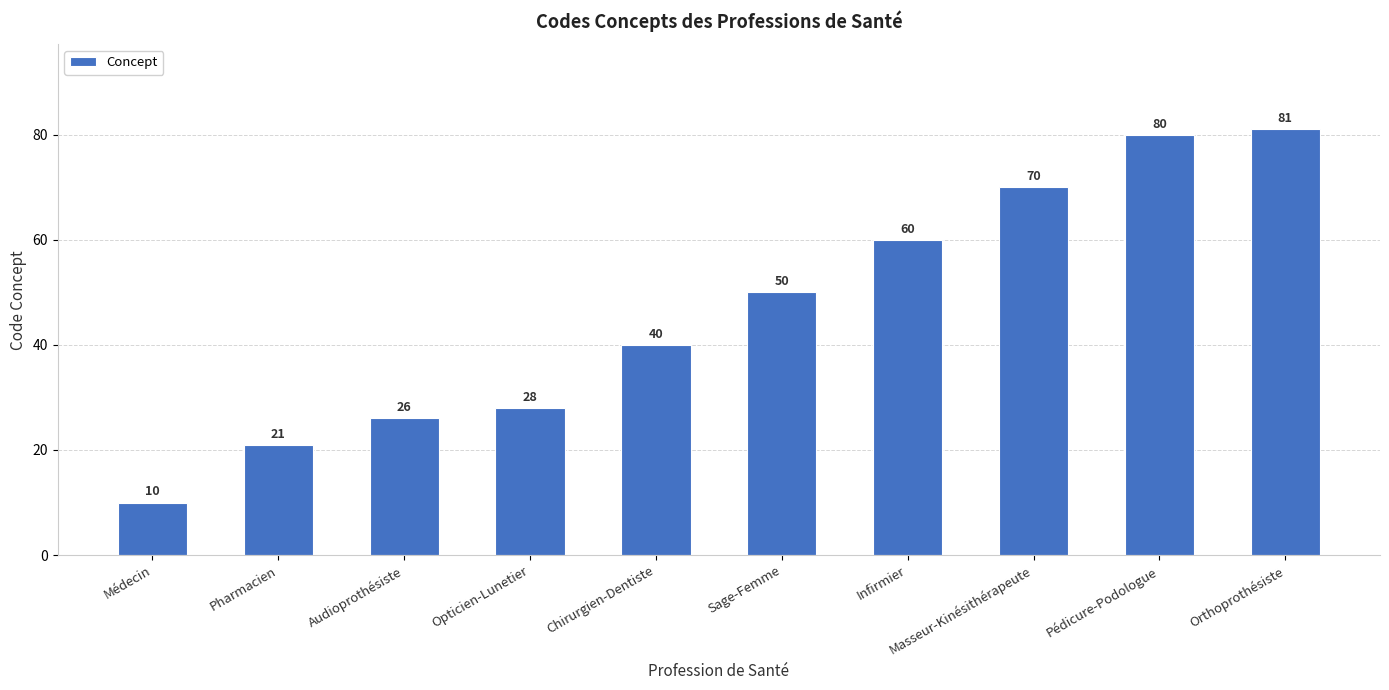

What is the smallest value displayed?

10